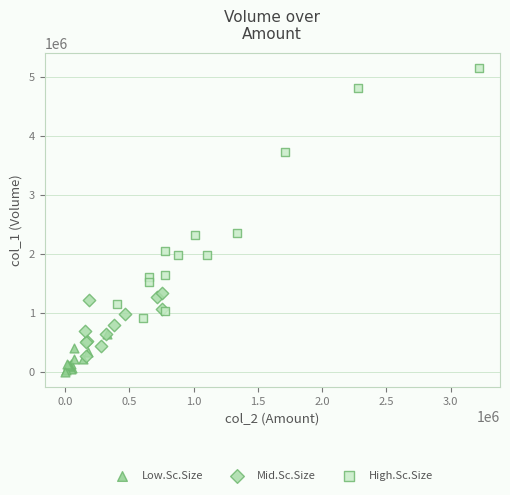

Which series reaches the minimum Y coordinate?

Low.Sc.Size